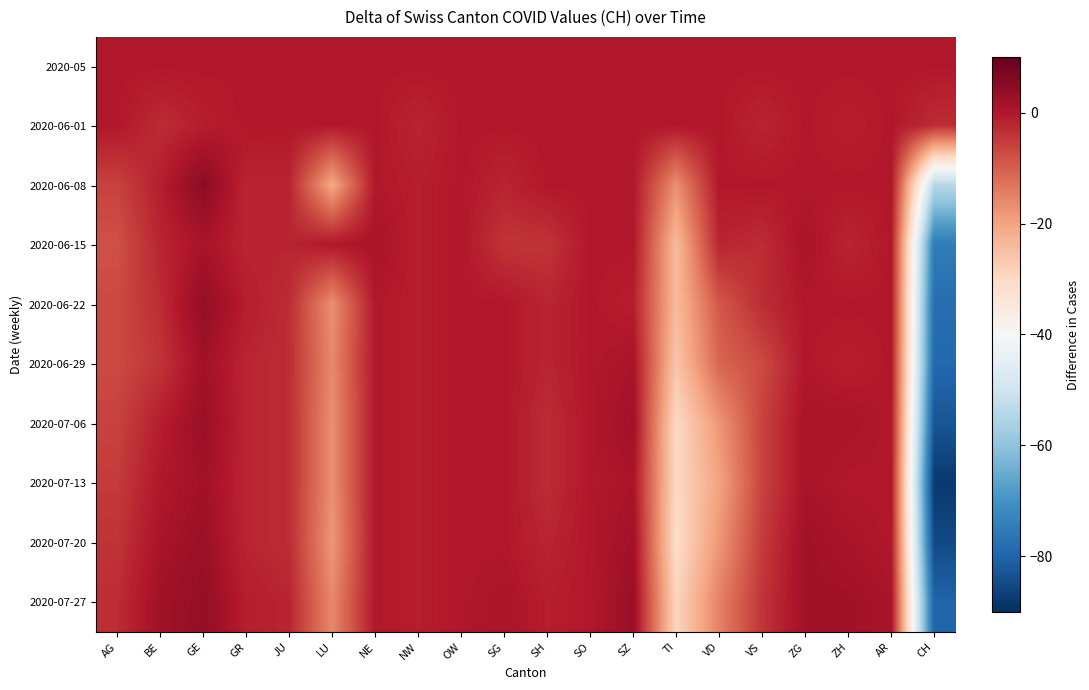

Reading left to right, extract all data points from this chart.

2020-05: AG=0	BE=0	GE=0	GR=0	JU=0	LU=0	NE=0	NW=0	OW=0	SG=0	SH=0	SO=0	SZ=0	TI=0	VD=0	VS=0	ZG=0	ZH=0	AR=0	CH=0
2020-06-01: AG=0	BE=-3	GE=-1	GR=0	JU=0	LU=0	NE=0	NW=-2	OW=0	SG=0	SH=0	SO=0	SZ=0	TI=0	VD=0	VS=-2	ZG=0	ZH=-1	AR=0	CH=-3
2020-06-08: AG=-6	BE=-1	GE=5	GR=-2	JU=-2	LU=-21	NE=0	NW=-1	OW=0	SG=-2	SH=0	SO=0	SZ=0	TI=-17	VD=0	VS=0	ZG=0	ZH=0	AR=0	CH=-54
2020-06-15: AG=-8	BE=-2	GE=1	GR=-2	JU=-2	LU=0	NE=1	NW=-1	OW=0	SG=-4	SH=-4	SO=0	SZ=0	TI=-24	VD=-2	VS=-3	ZG=1	ZH=-2	AR=0	CH=-75
2020-06-22: AG=-7	BE=-3	GE=4	GR=-1	JU=-3	LU=-17	NE=0	NW=-1	OW=0	SG=0	SH=-2	SO=0	SZ=-1	TI=-24	VD=-9	VS=-3	ZG=0	ZH=0	AR=0	CH=-78
2020-06-29: AG=-7	BE=-4	GE=2	GR=-2	JU=-3	LU=-16	NE=0	NW=-1	OW=0	SG=0	SH=-2	SO=0	SZ=1	TI=-26	VD=-11	VS=-7	ZG=0	ZH=-1	AR=0	CH=-79
2020-07-06: AG=-6	BE=-1	GE=3	GR=-2	JU=-3	LU=-17	NE=0	NW=-1	OW=0	SG=0	SH=-3	SO=0	SZ=2	TI=-30	VD=-18	VS=-6	ZG=1	ZH=1	AR=0	CH=-83
2020-07-13: AG=-5	BE=0	GE=2	GR=-2	JU=-3	LU=-17	NE=0	NW=-1	OW=0	SG=0	SH=-3	SO=0	SZ=1	TI=-30	VD=-20	VS=-6	ZG=1	ZH=0	AR=0	CH=-88
2020-07-20: AG=-4	BE=1	GE=3	GR=-2	JU=-3	LU=-18	NE=0	NW=-1	OW=0	SG=0	SH=-2	SO=0	SZ=2	TI=-31	VD=-18	VS=-5	ZG=2	ZH=1	AR=0	CH=-85
2020-07-27: AG=-3	BE=2	GE=4	GR=-1	JU=-2	LU=-16	NE=0	NW=-1	OW=0	SG=1	SH=-1	SO=0	SZ=3	TI=-29	VD=-15	VS=-4	ZG=2	ZH=2	AR=1	CH=-80